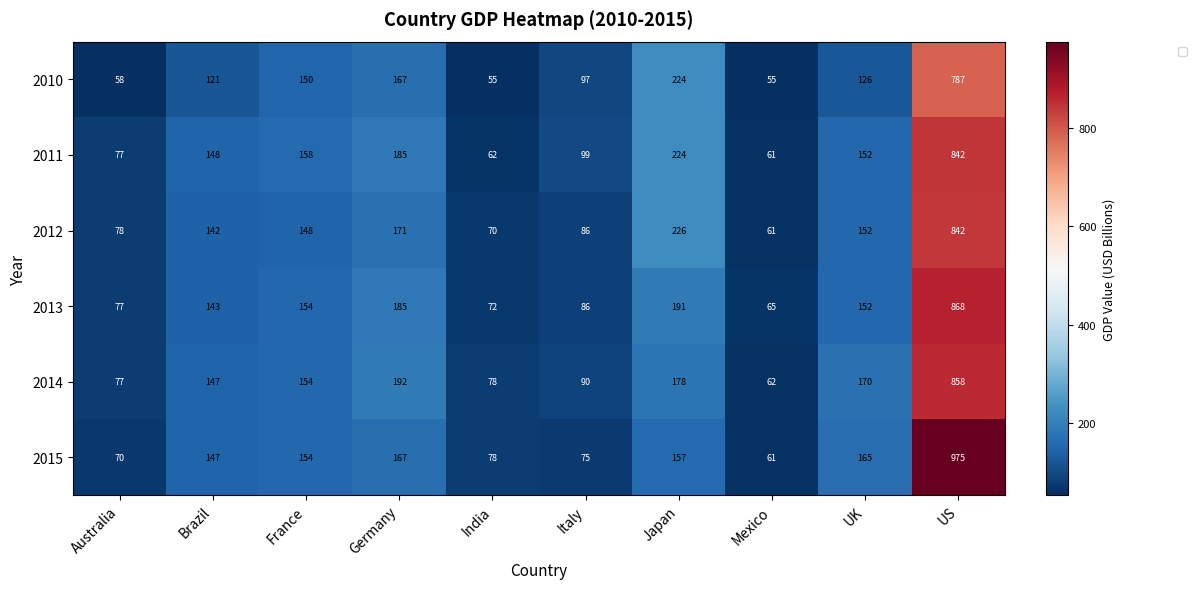

What is the greatest value displayed?

975